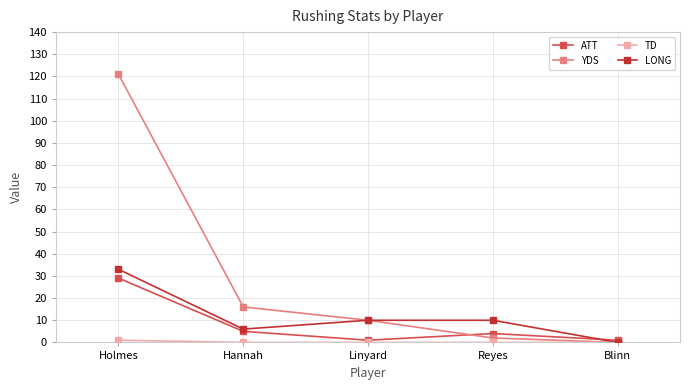

At which label does LONG reach its peak?

Holmes